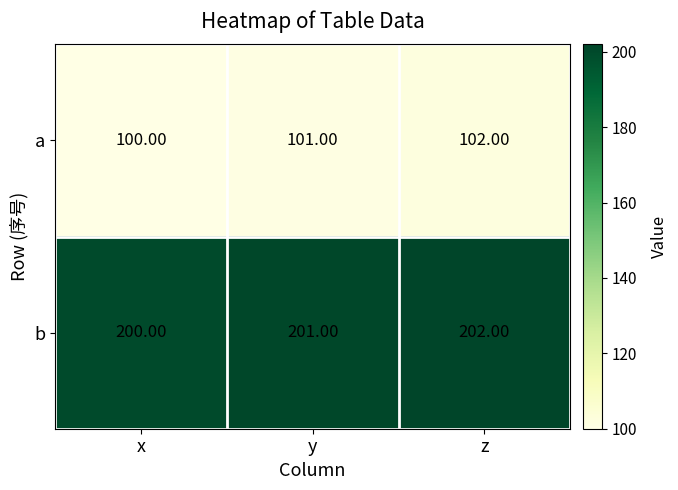

At which category is the sum across all series the highest?

z